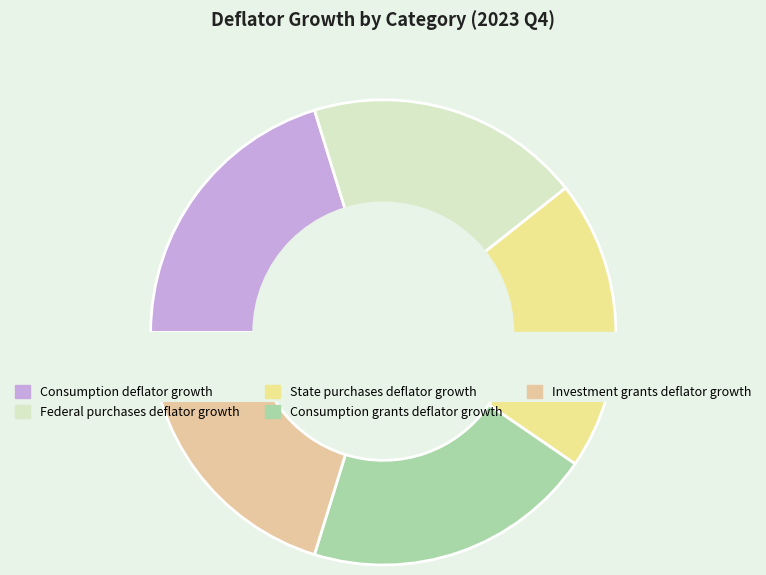

Do State purchases deflator growth and Consumption grants deflator growth together represent more than half of the pie?

No